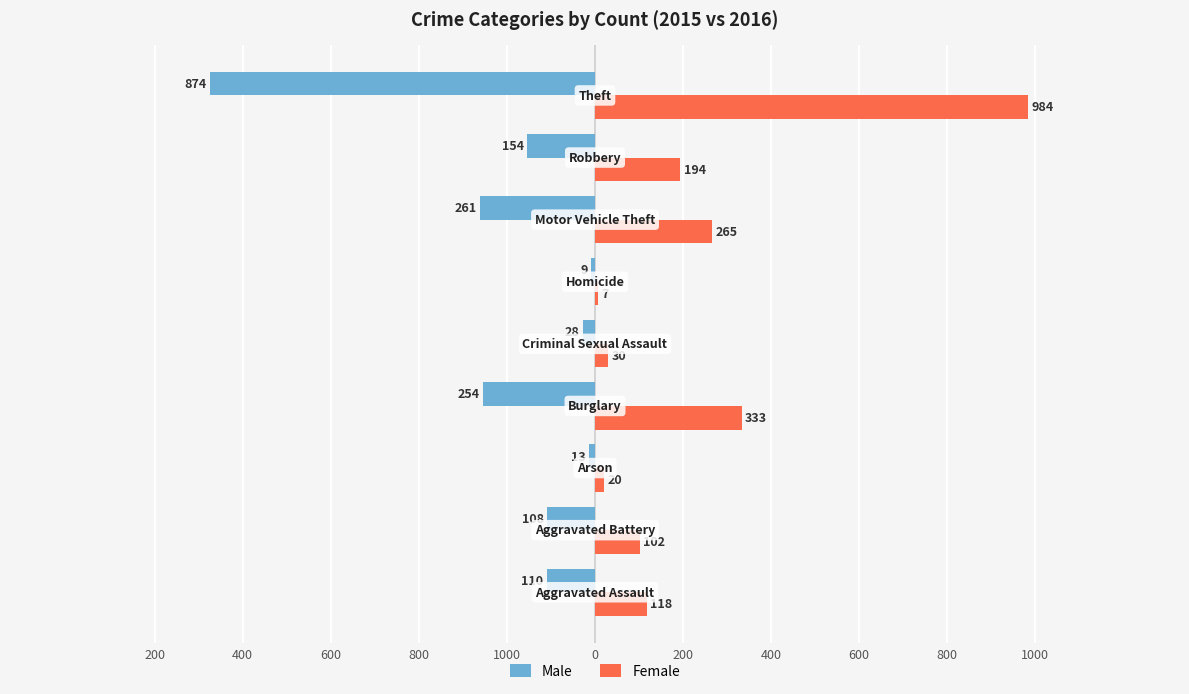

What are all the series names shown in the legend?

Male, Female